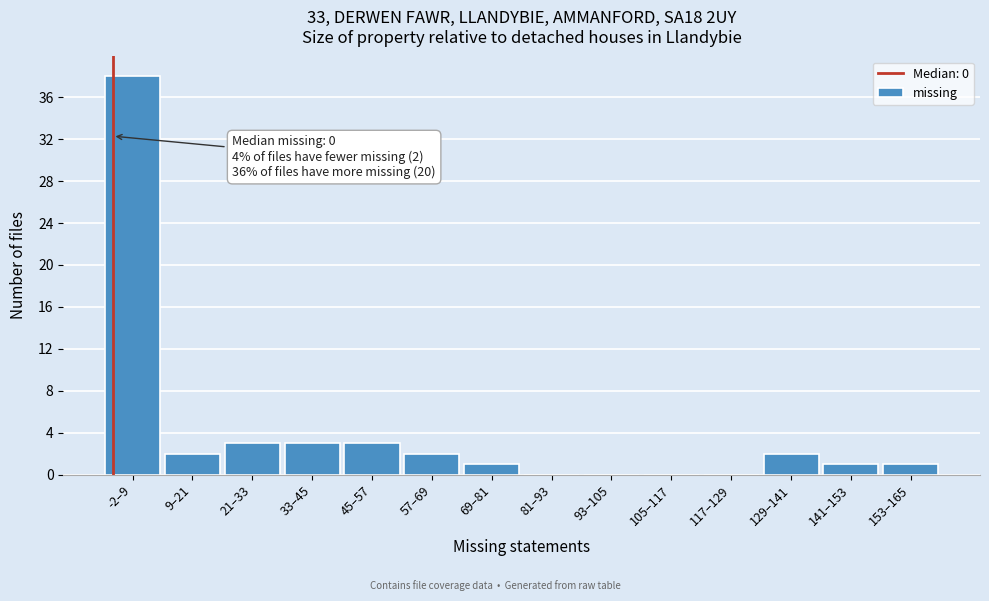

Reading left to right, extract all data points from this chart.

-2–9=38	9–21=2	21–33=3	33–45=3	45–57=3	57–69=2	69–81=1	81–93=0	93–105=0	105–117=0	117–129=0	129–141=2	141–153=1	153–165=1